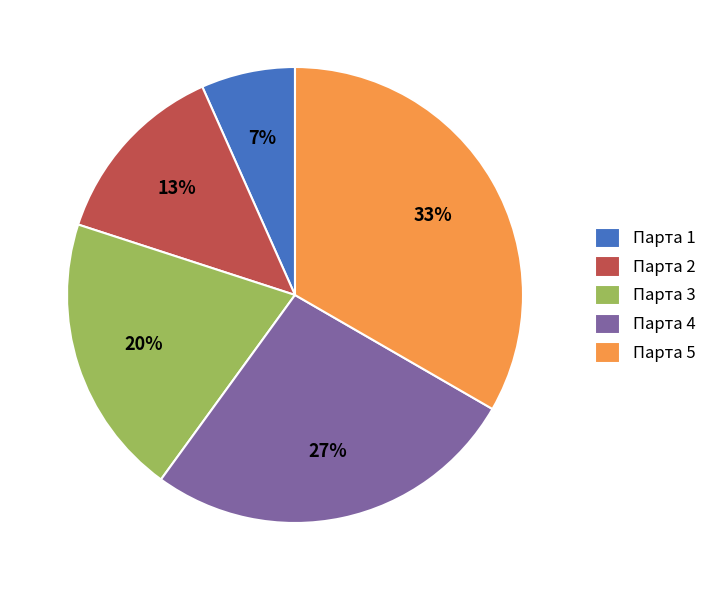

Rank the categories by value from highest to lowest.

Парта 5, Парта 4, Парта 3, Парта 2, Парта 1